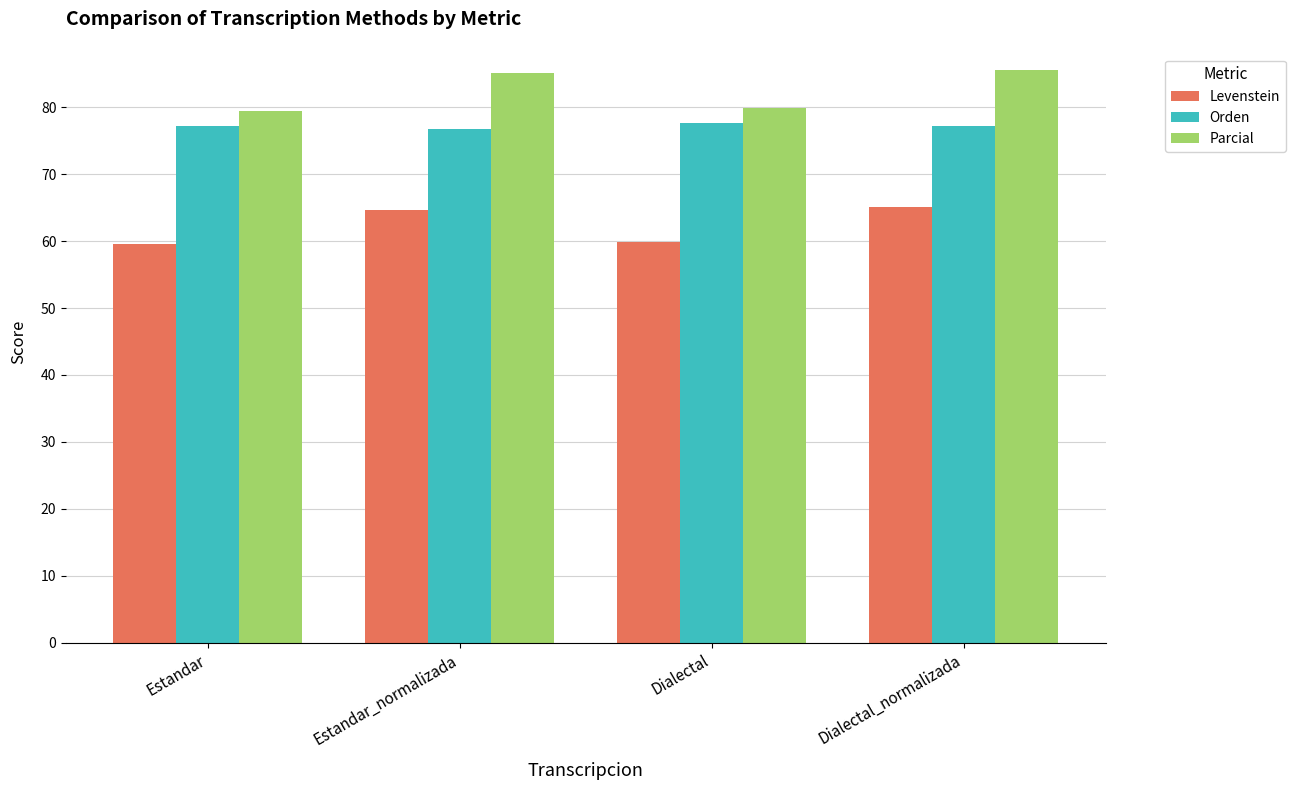

What is the total value across all series at Estandar?

216.3